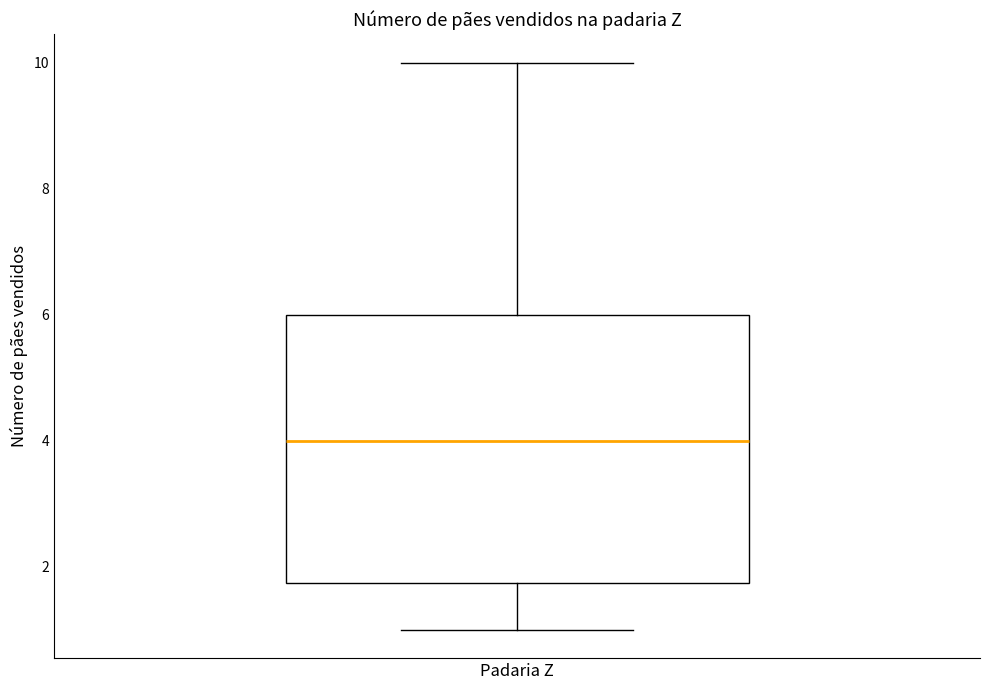

Where is the lower edge of the box for Padaria Z on the y-axis? The values are not printed on the chart, so give them approximately, as read against the axis.

1.8